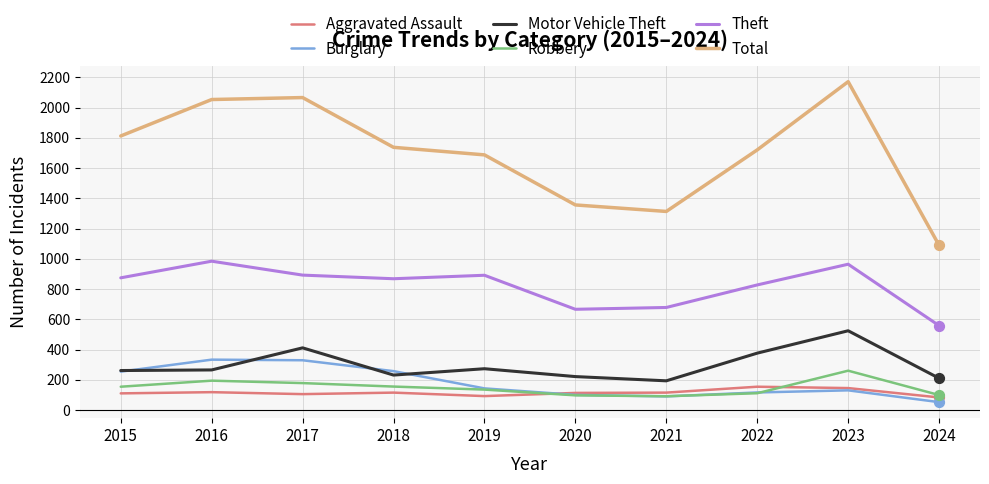

Which series has the largest range (max minus min)?

Total